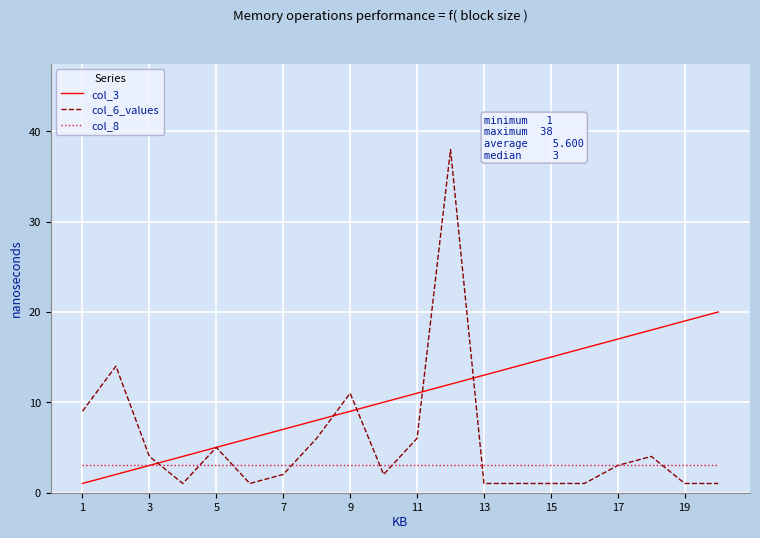

Which series has the largest range (max minus min)?

col_6_values